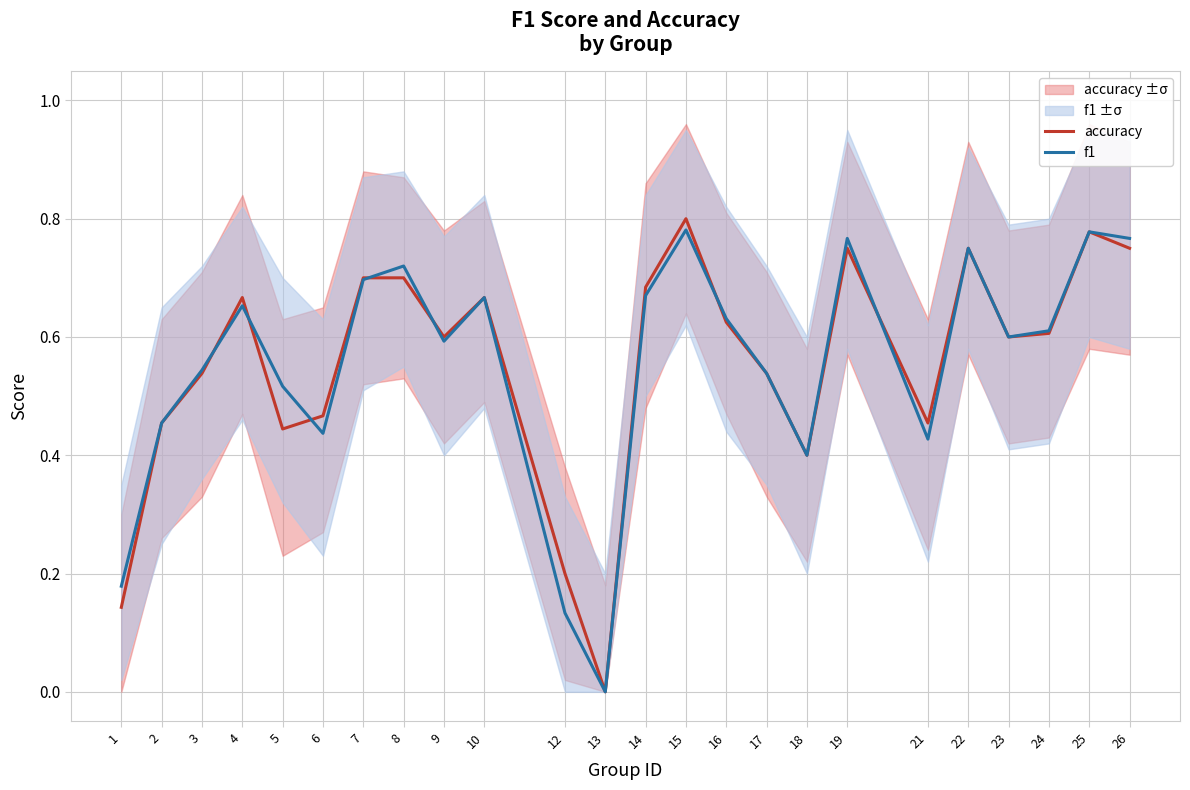

The value of f1 at 17 is 0.2. True or false?

False